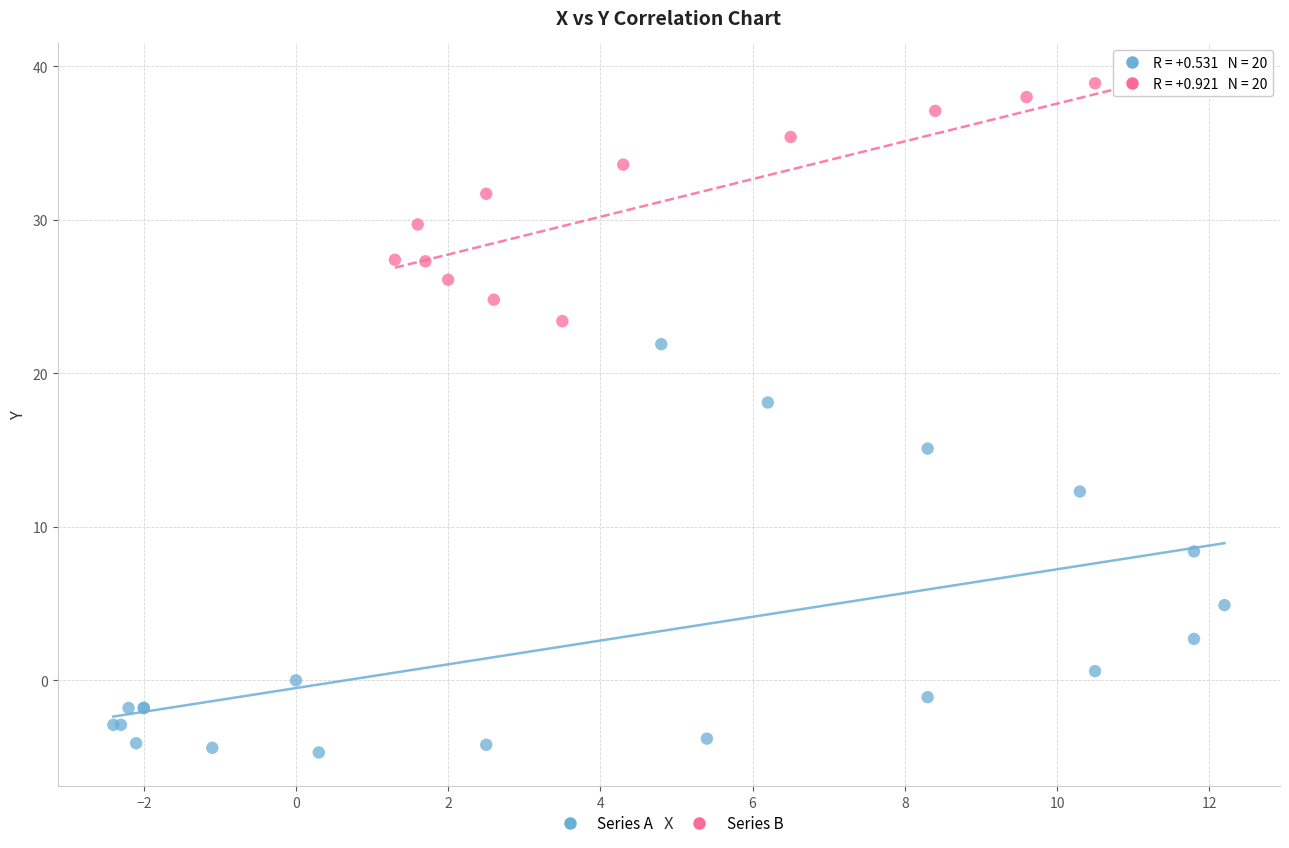

Which series has the widest spread of Y values?

Series A